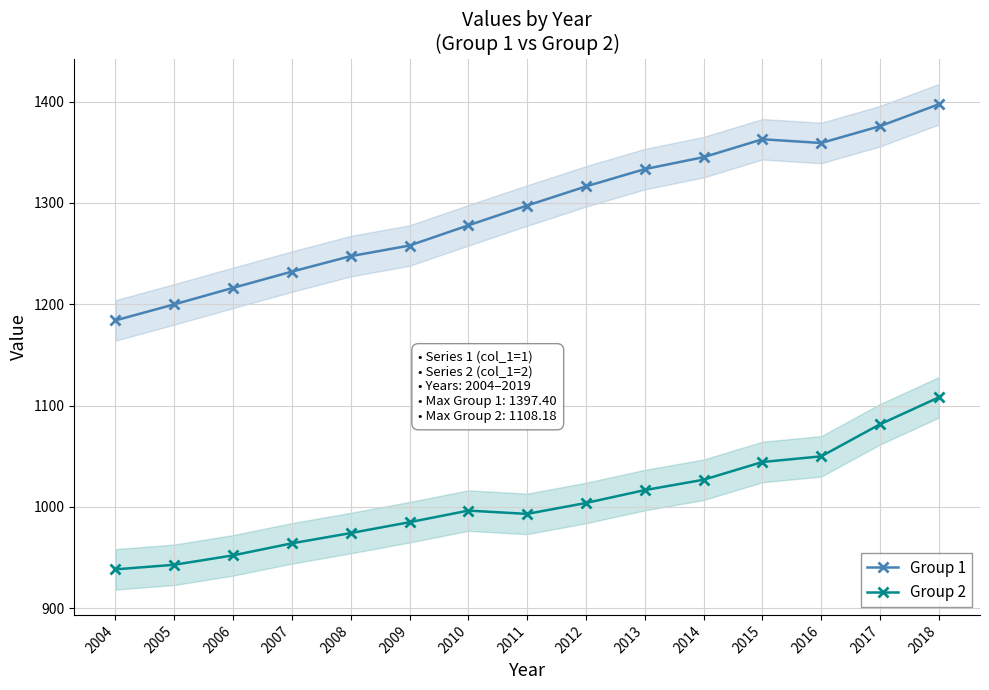

What is the average value of the Group 2 series?

1005.2